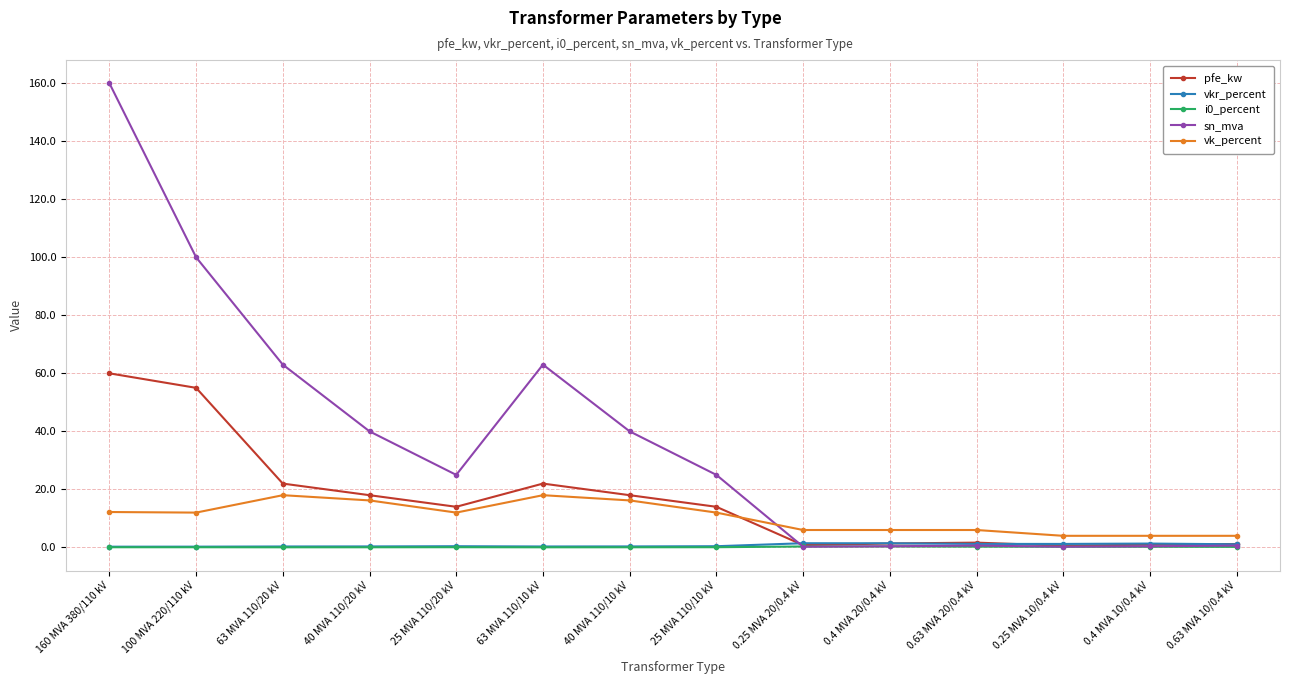

Is the value of sn_mva at 0.25 MVA 20/0.4 kV greater than the value of pfe_kw at 40 MVA 110/10 kV?

No